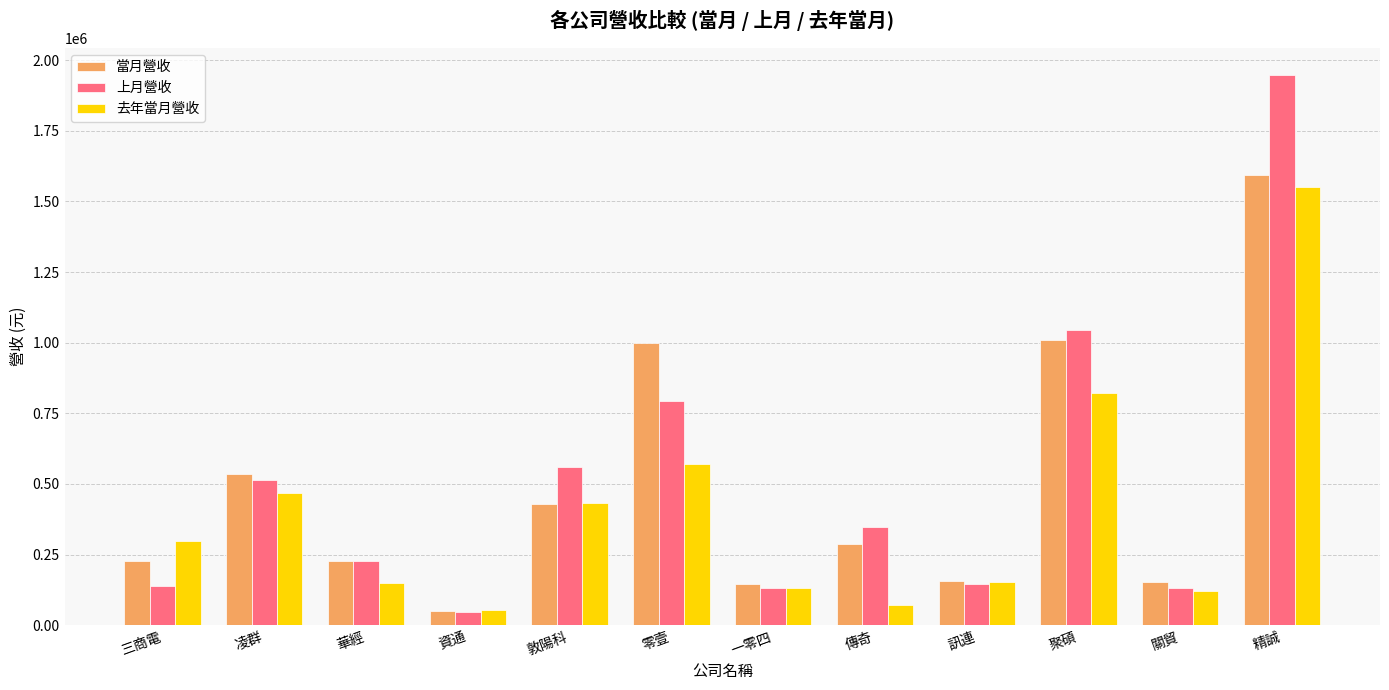

The 上月營收 series shows 59403 at 關貿. True or false?

False